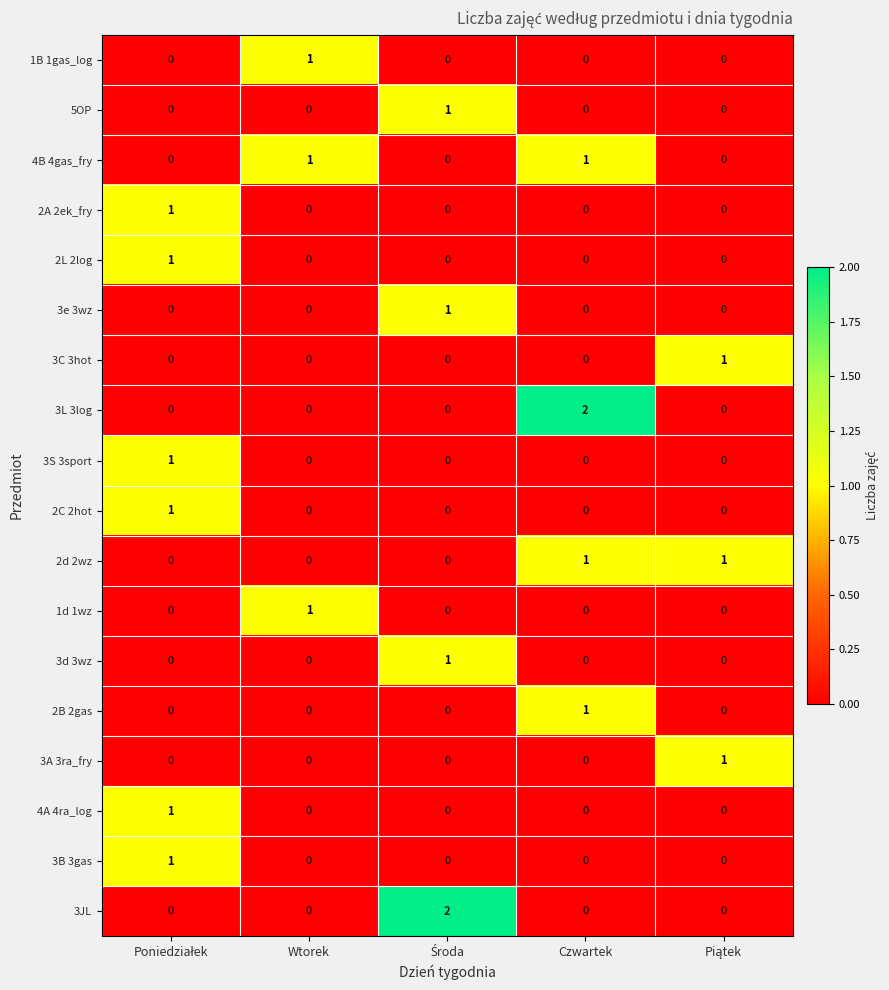

How many data points in 2A 2ek_fry are above 0?

1